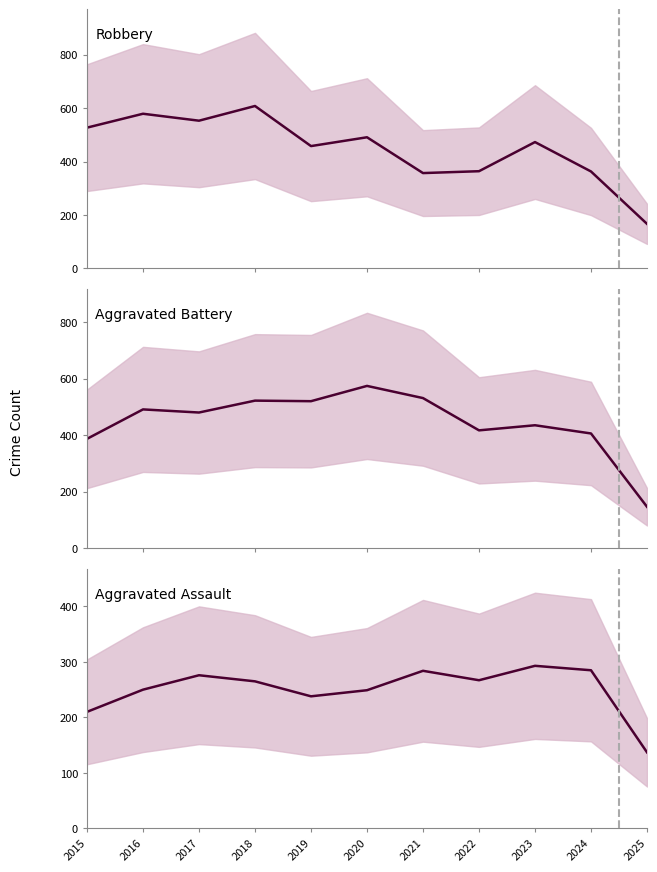

What is the difference between the maximum and minimum values in the Aggravated Battery series?

427